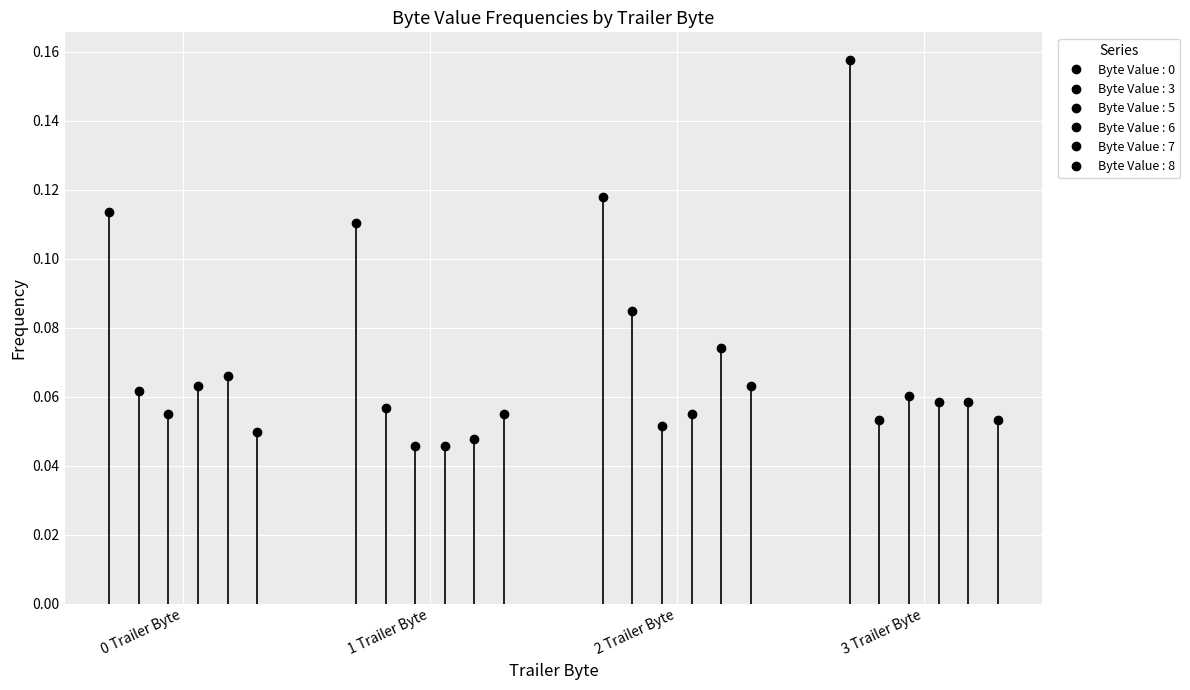

What are all the series names shown in the legend?

Byte Value : 0, Byte Value : 3, Byte Value : 5, Byte Value : 6, Byte Value : 7, Byte Value : 8